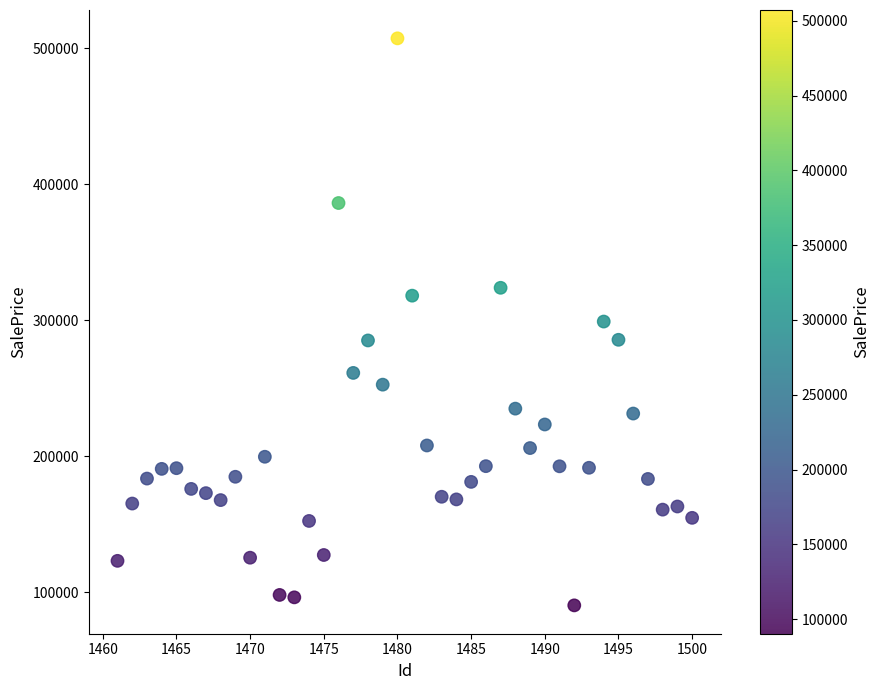

What is the range of X values (max minus min)?

39.0